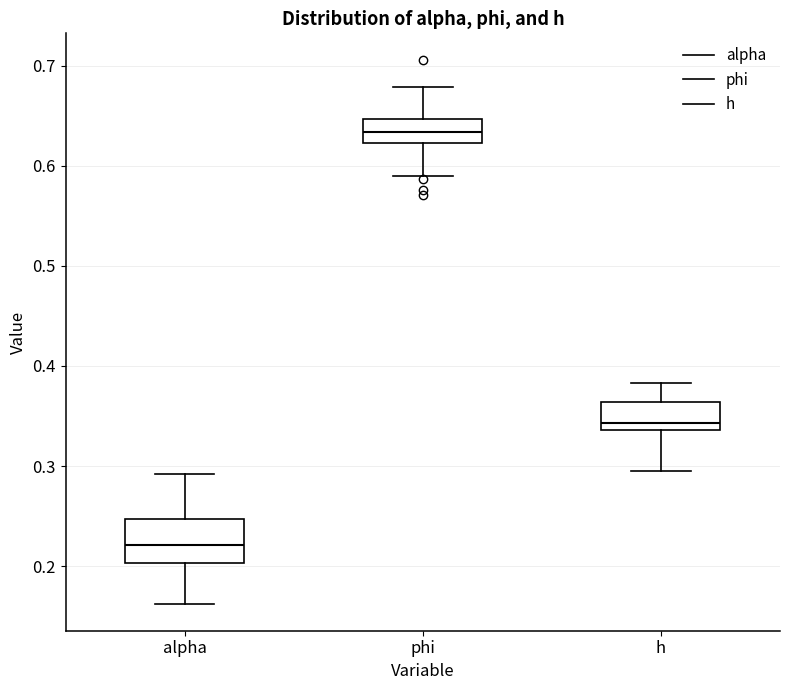

Where is the upper edge of the box for h on the y-axis? The values are not printed on the chart, so give them approximately, as read against the axis.

0.36